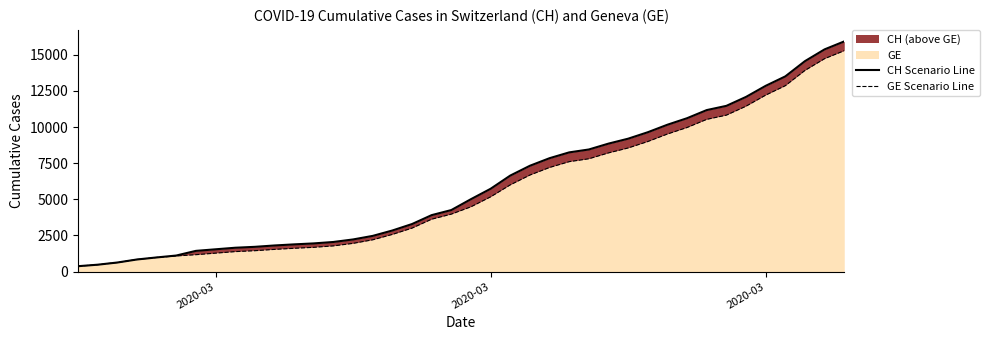

What is the difference between the maximum and minimum values in the CH Scenario Line series?

15551